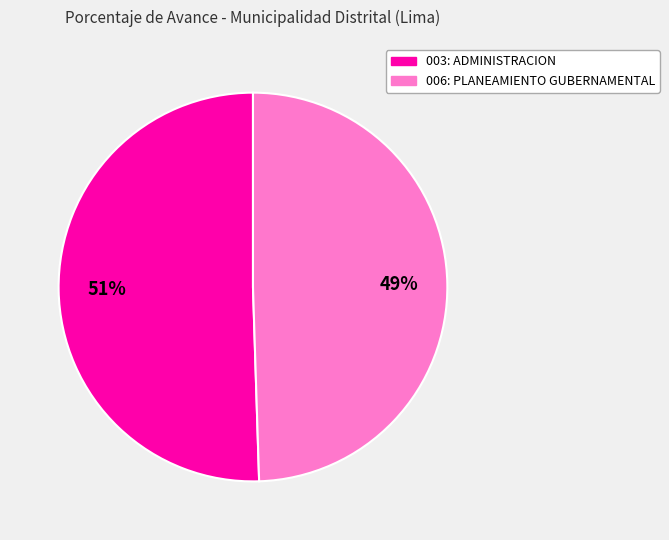

Rank the categories by value from lowest to highest.

006: PLANEAMIENTO GUBERNAMENTAL, 003: ADMINISTRACION